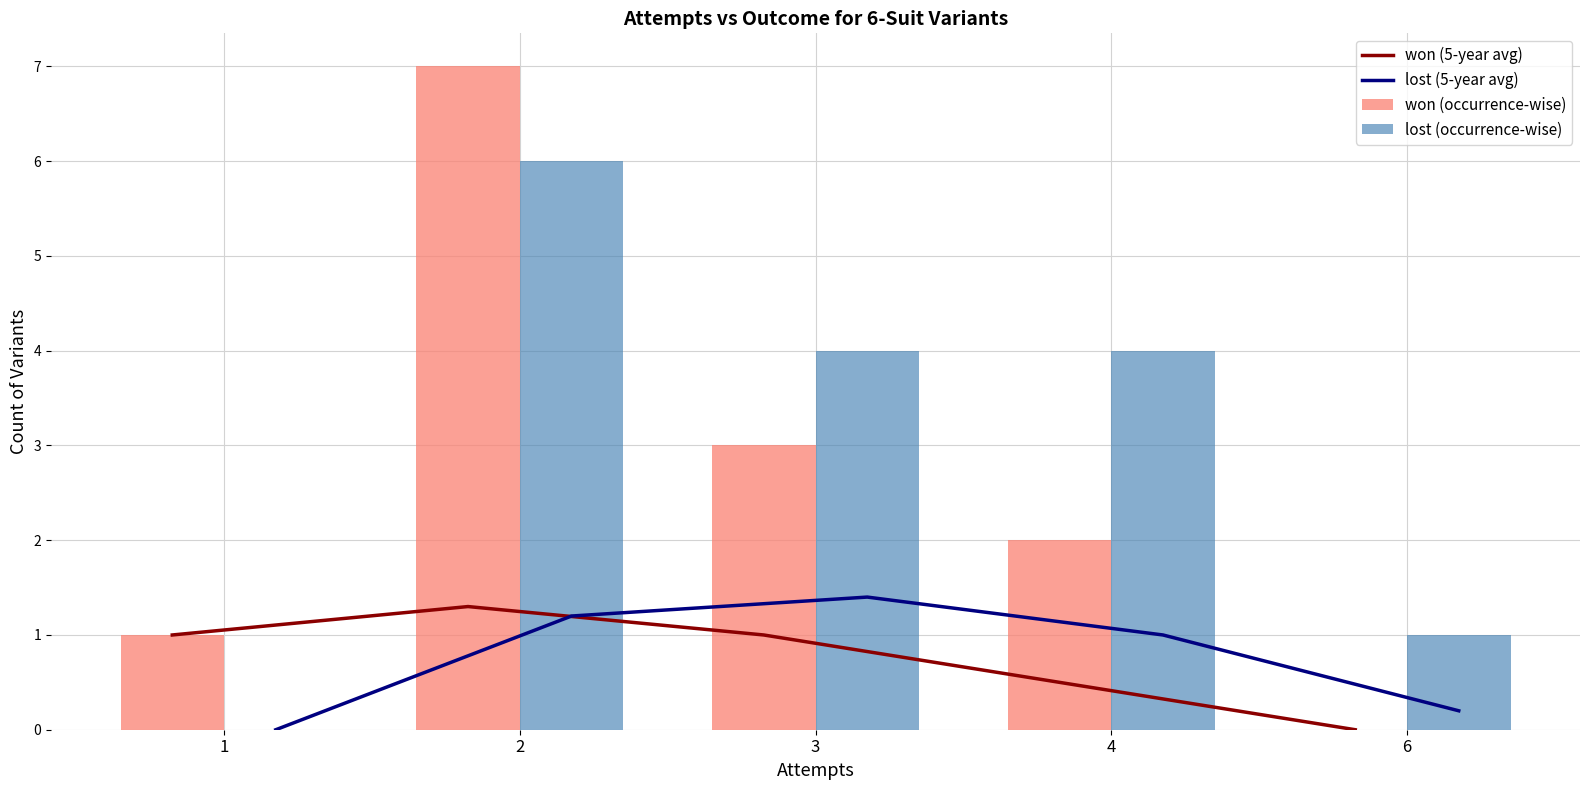

Where does the won (occurrence-wise) series first go above 2?

2